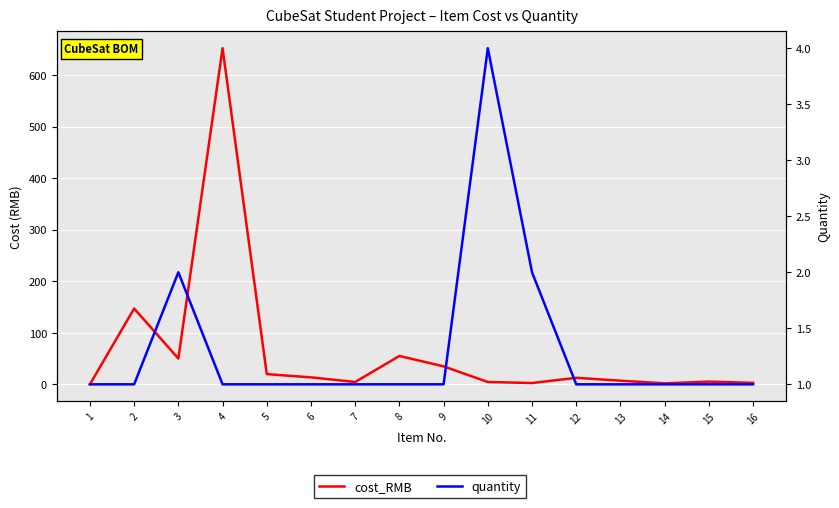

How many data points does each series have?

16